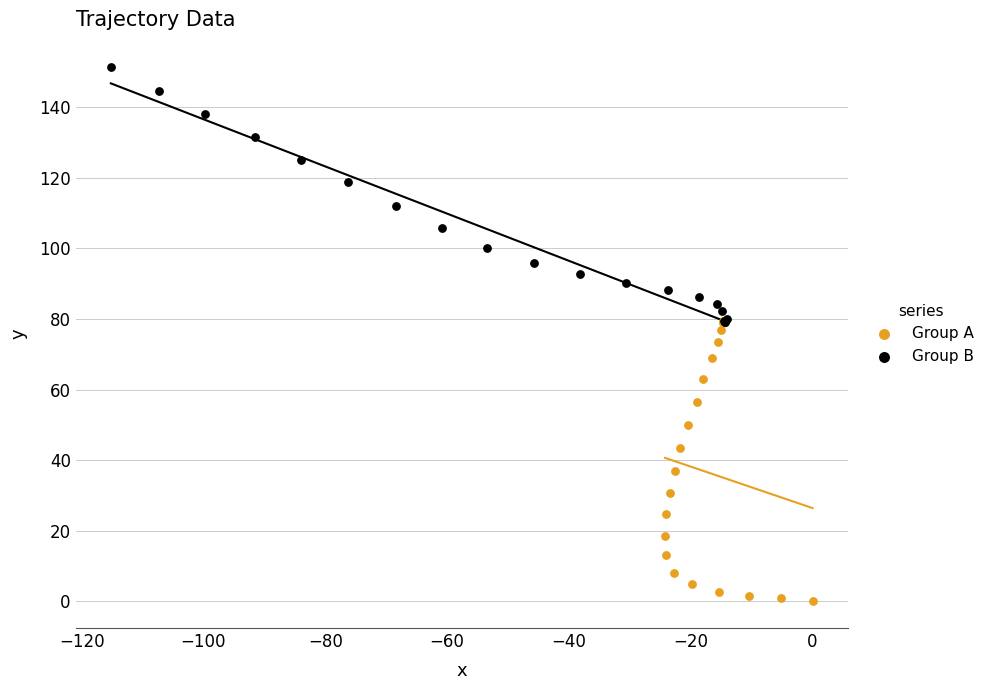

Which series has the largest Y range (max minus min)?

Group A